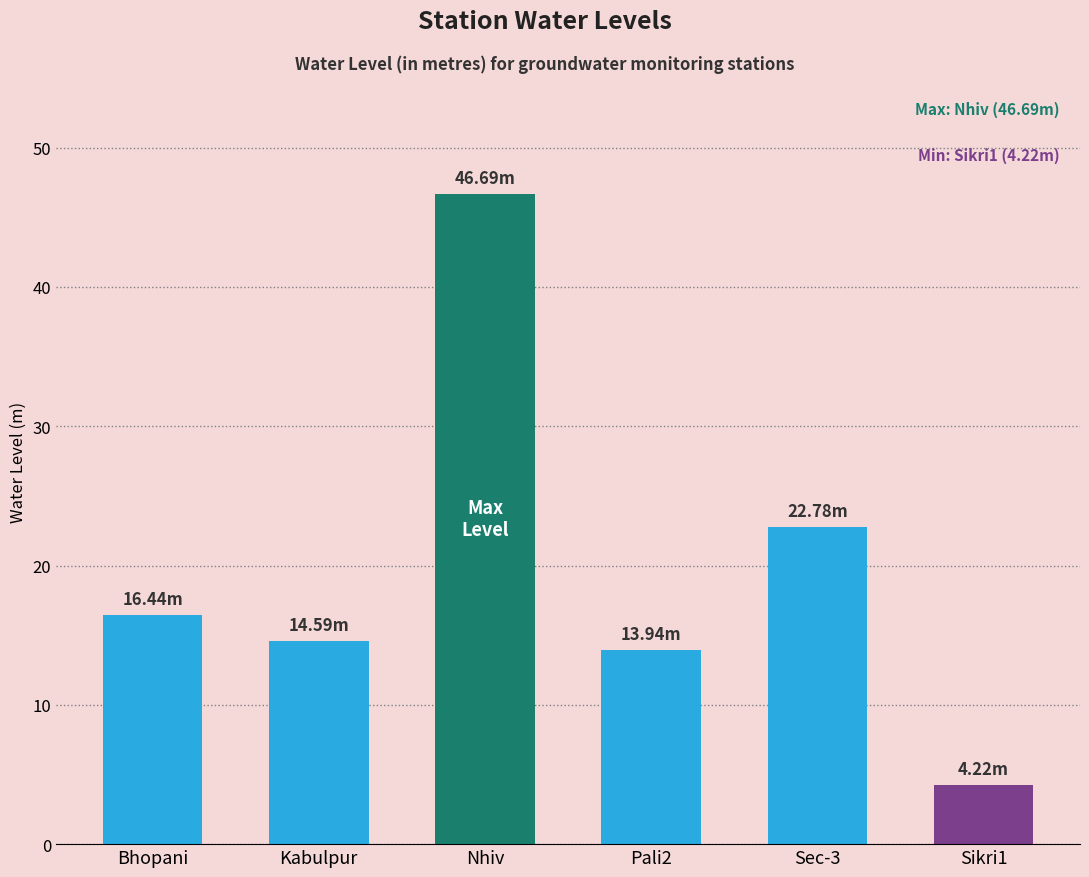

What is the smallest value displayed?

4.2